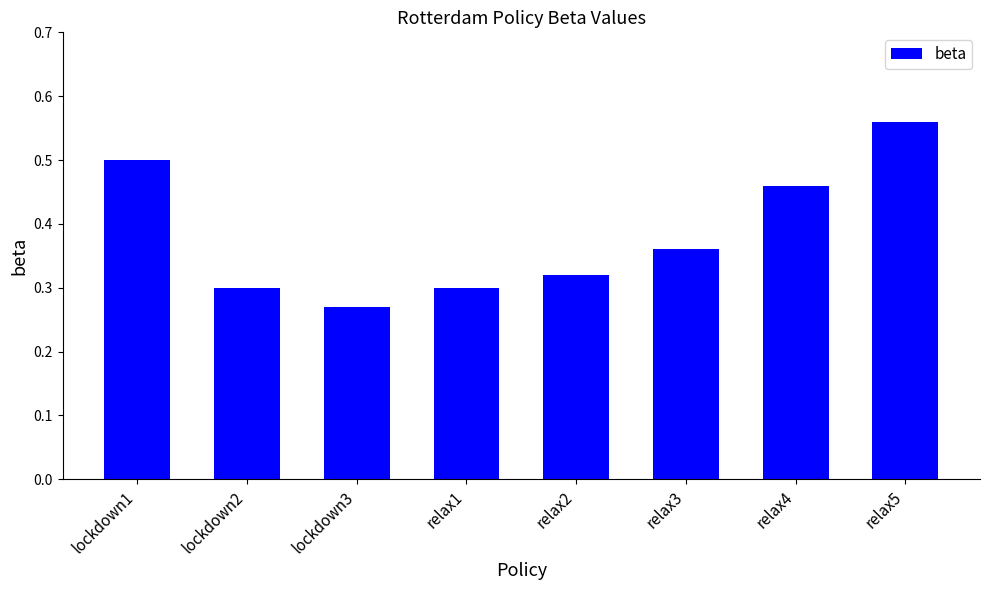

What is the label of the 6th bar from the right?

lockdown3